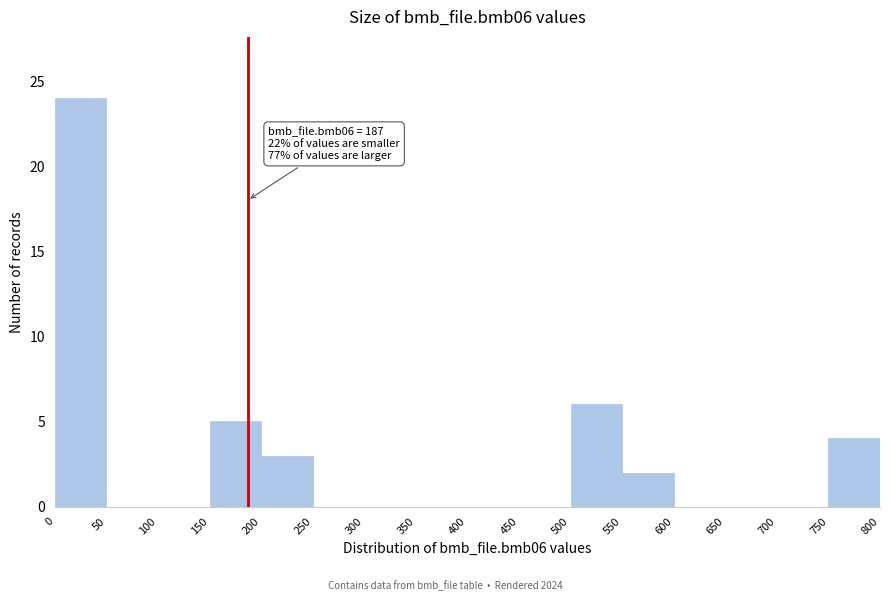

Which range on the x-axis has the tallest bar?

0 to 50